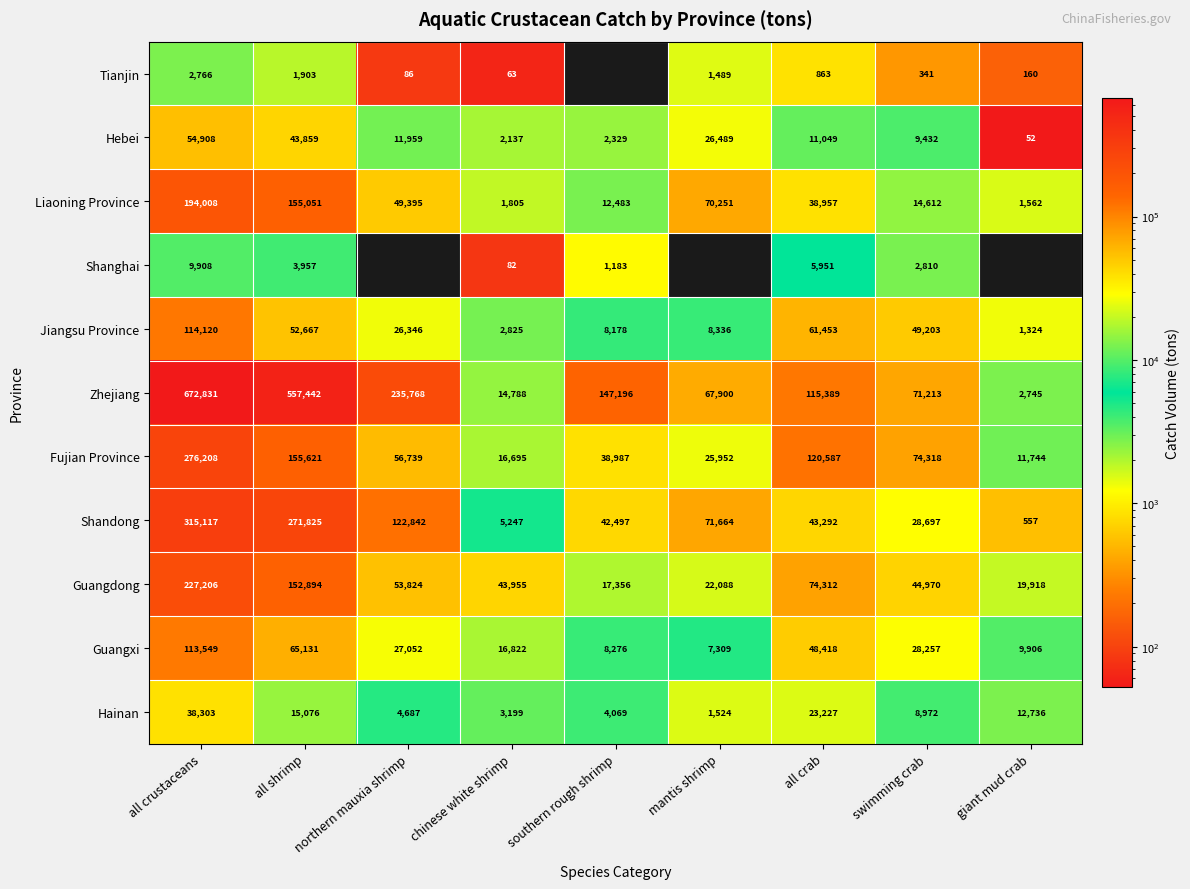

Where does the Hainan series first go above 8972?

all crustaceans